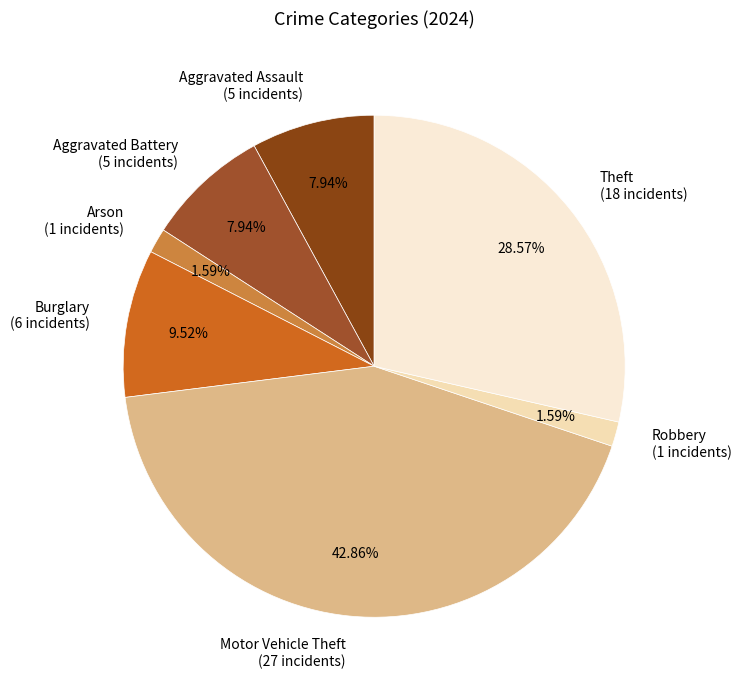

Is it true that Burglary is 17% of the pie?

False